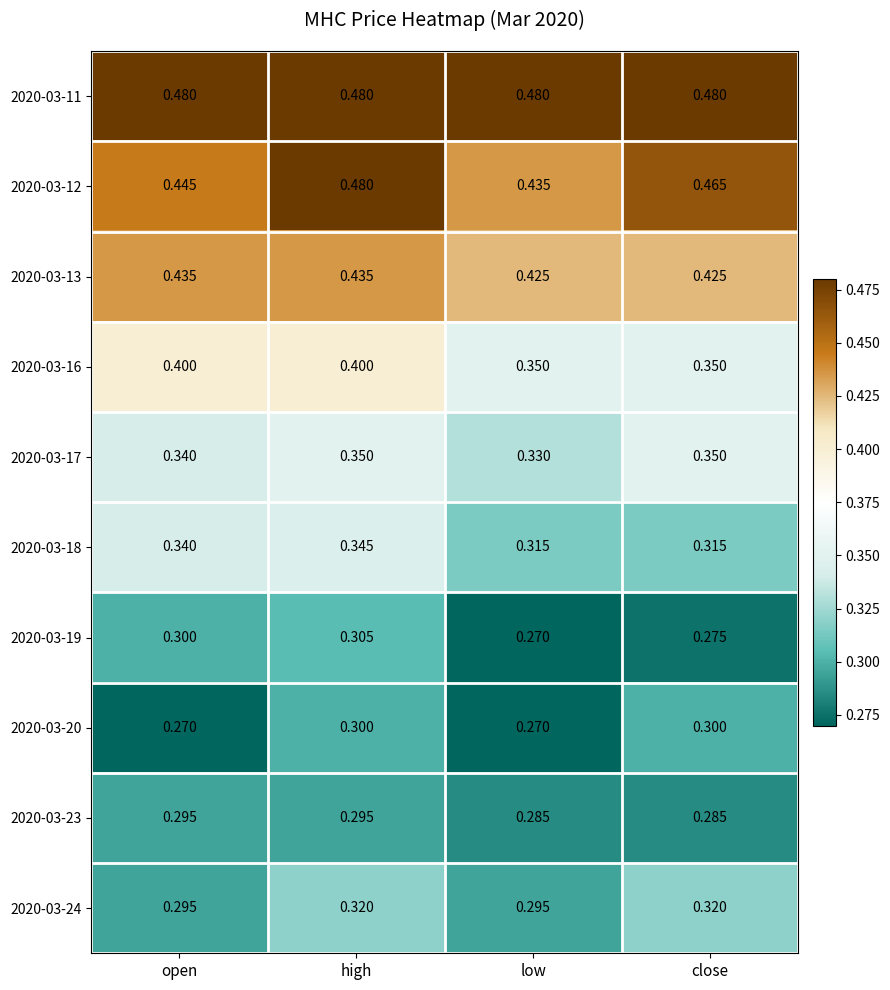

At which label does 2020-03-19 reach its peak?

high